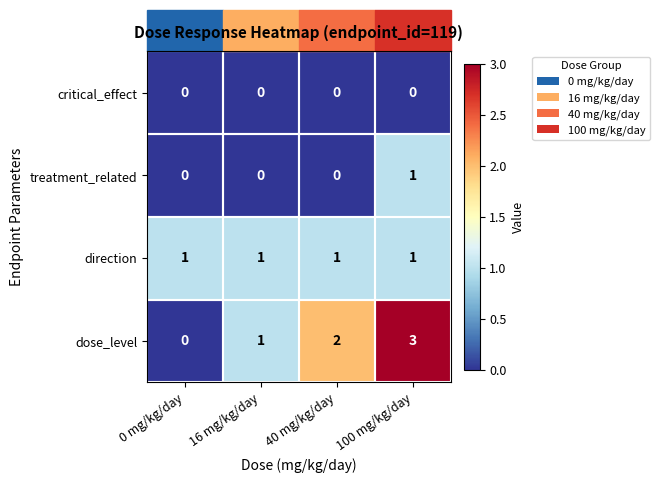

How many distinct data groups are displayed?

4